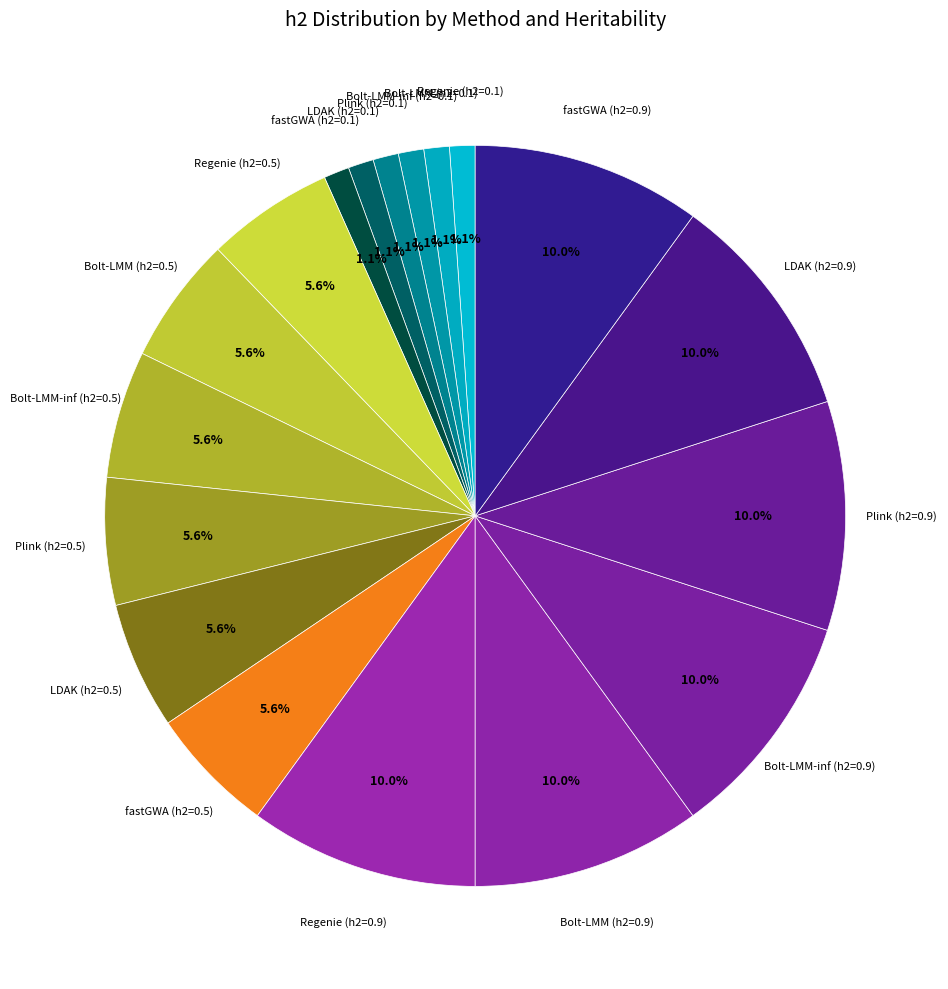

To the nearest percent, what is the difference between the largest and smallest slice percentages?

9%